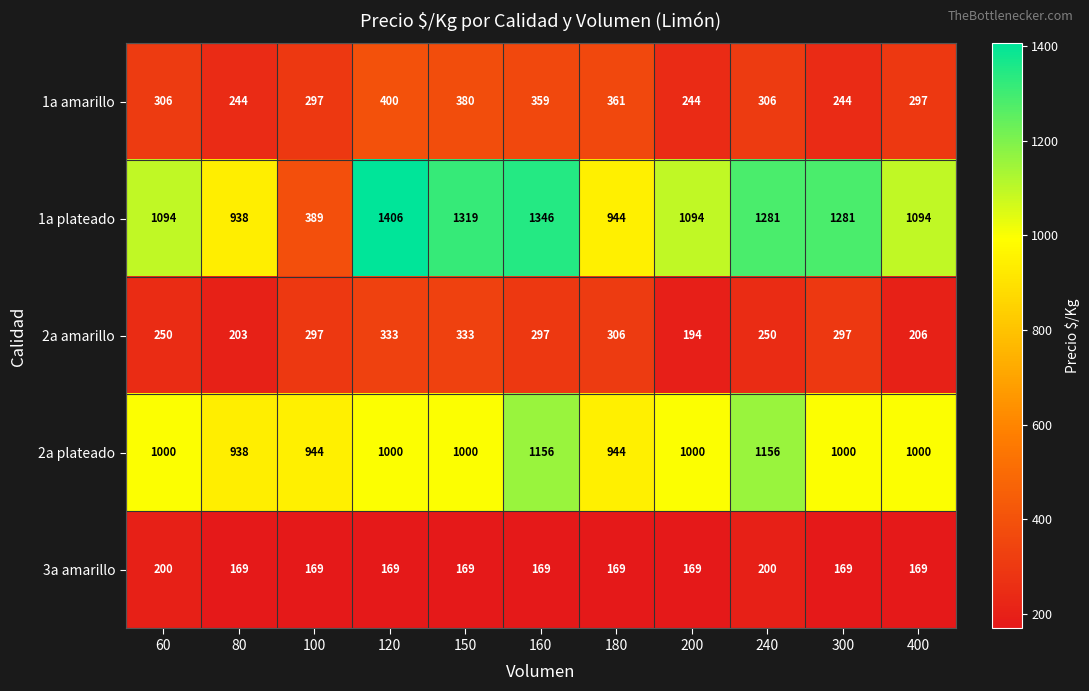

The value of 1a plateado at 60 is 1094. True or false?

True